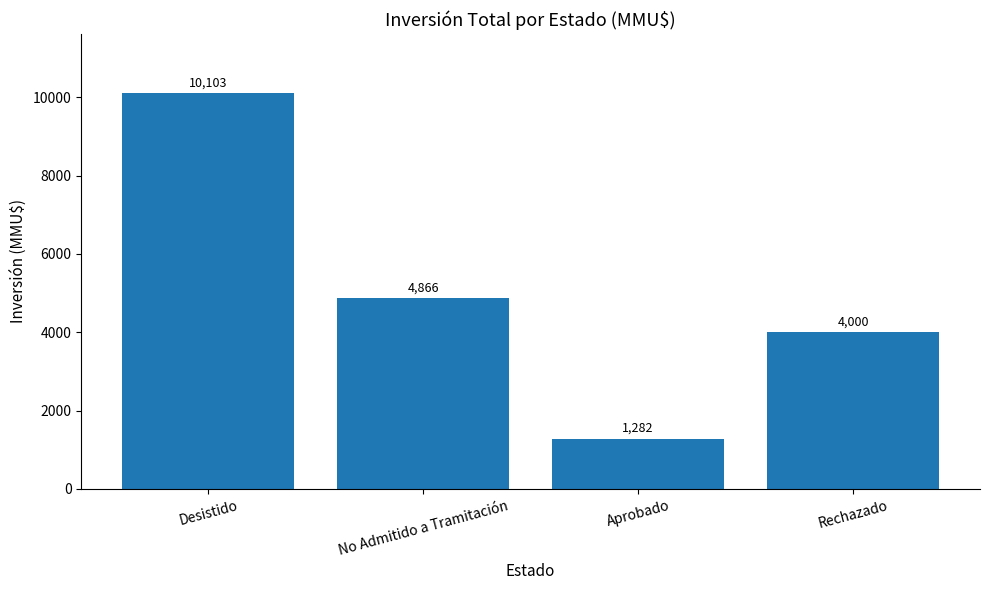

What is the difference between the maximum and minimum values?

8821